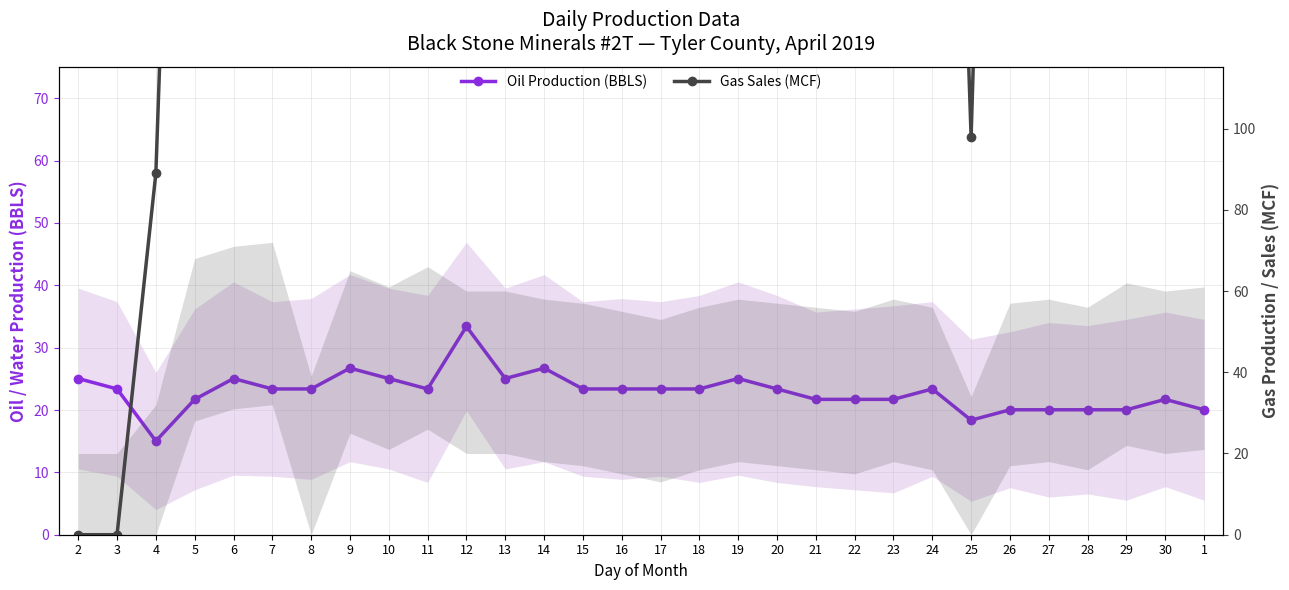

How many lines are shown in the chart?

2